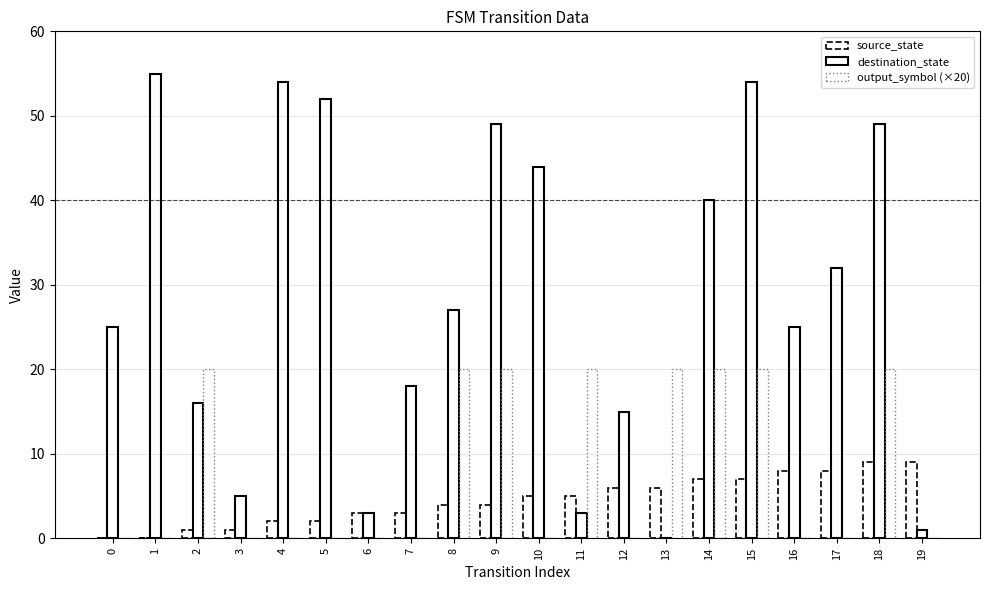

At which label is destination_state closest to 27?

8